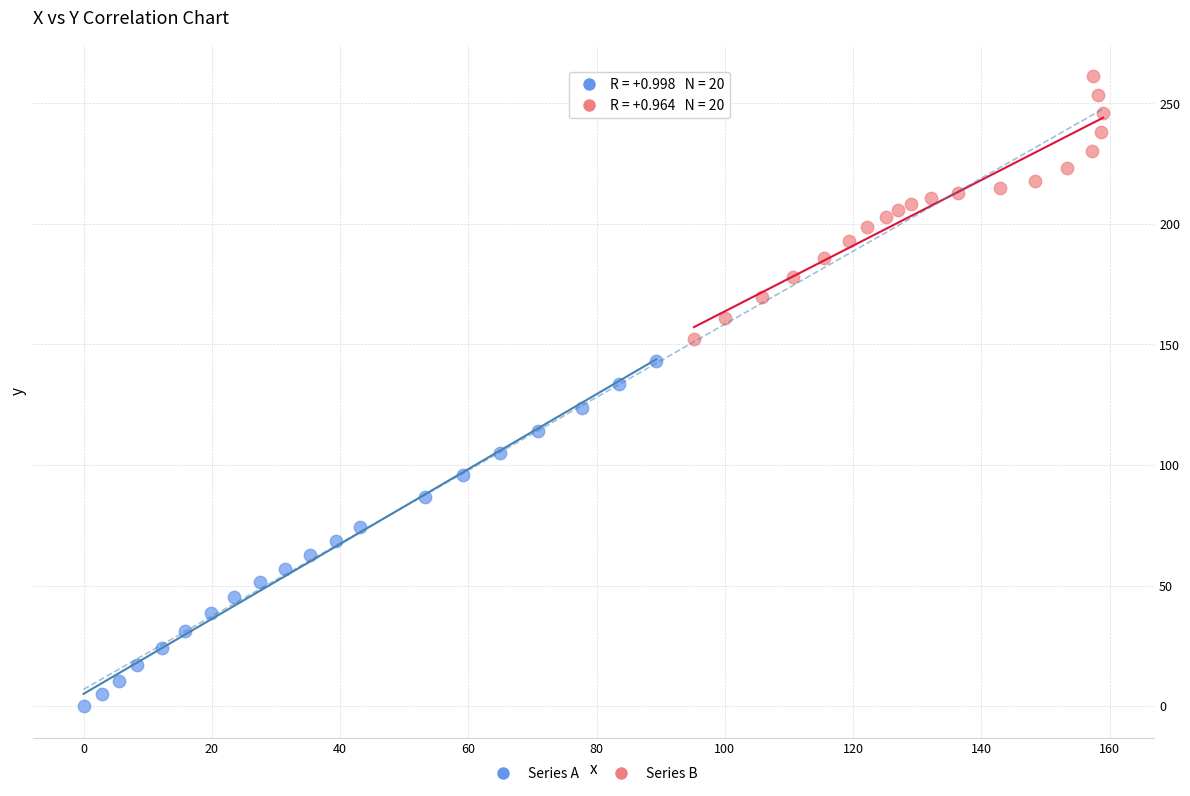

What are all the series names shown in the legend?

Series A, Series B